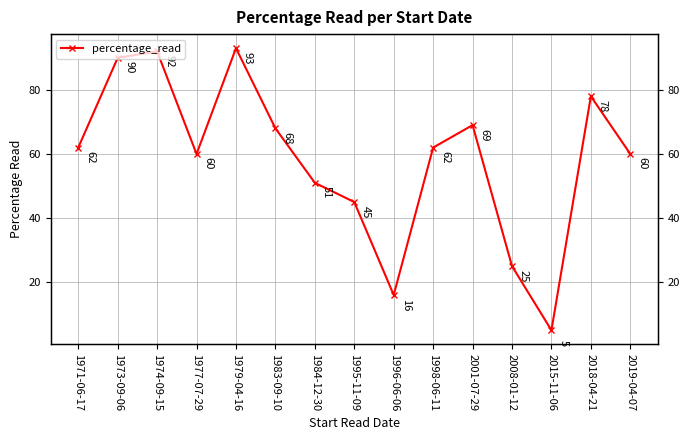

List the labels in order of value, smallest first.

2015-11-06, 1996-06-06, 2008-01-12, 1995-11-09, 1984-12-30, 1977-07-29, 2019-04-07, 1971-06-17, 1998-06-11, 1983-09-10, 2001-07-29, 2018-04-21, 1973-09-06, 1974-09-15, 1979-04-16